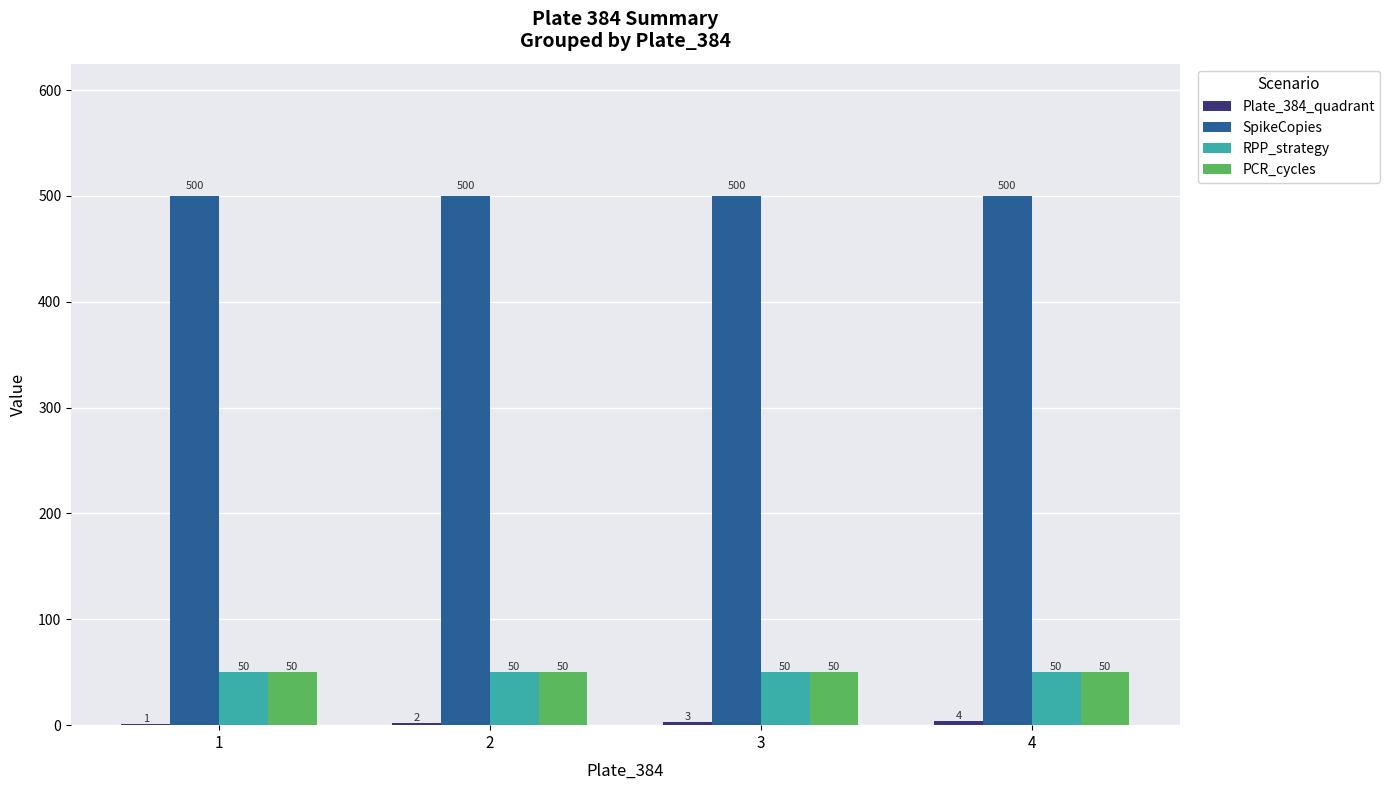

Which series has the largest total across all categories?

SpikeCopies